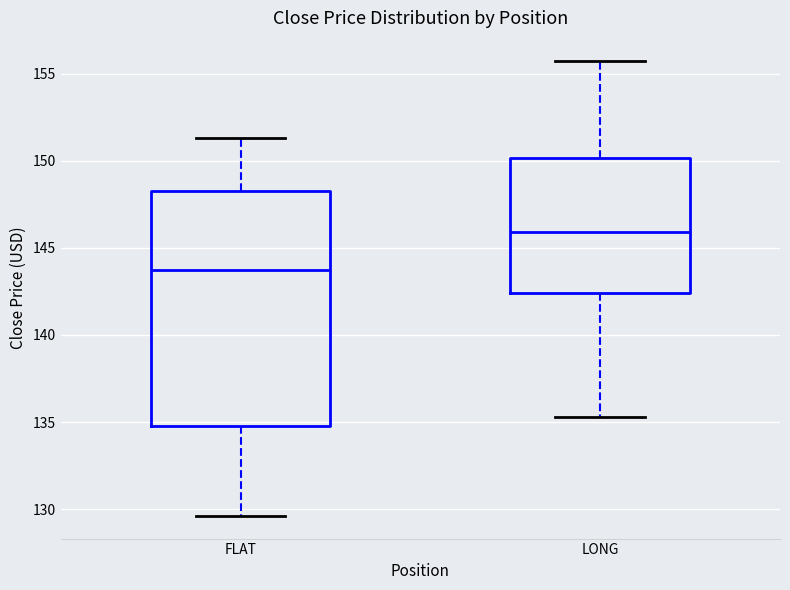

Reading left to right, transcribe this box plot: for each box, give where its median line is, the range the box spans, and where its two whiskers end, as read against the y-axis. The values are not printed on the chart, so give them approximately, as read against the axis.

FLAT: median 144.0, box 135.0 to 148.5, whiskers 129.5 to 151.5
LONG: median 146.0, box 142.5 to 150.0, whiskers 135.5 to 155.5